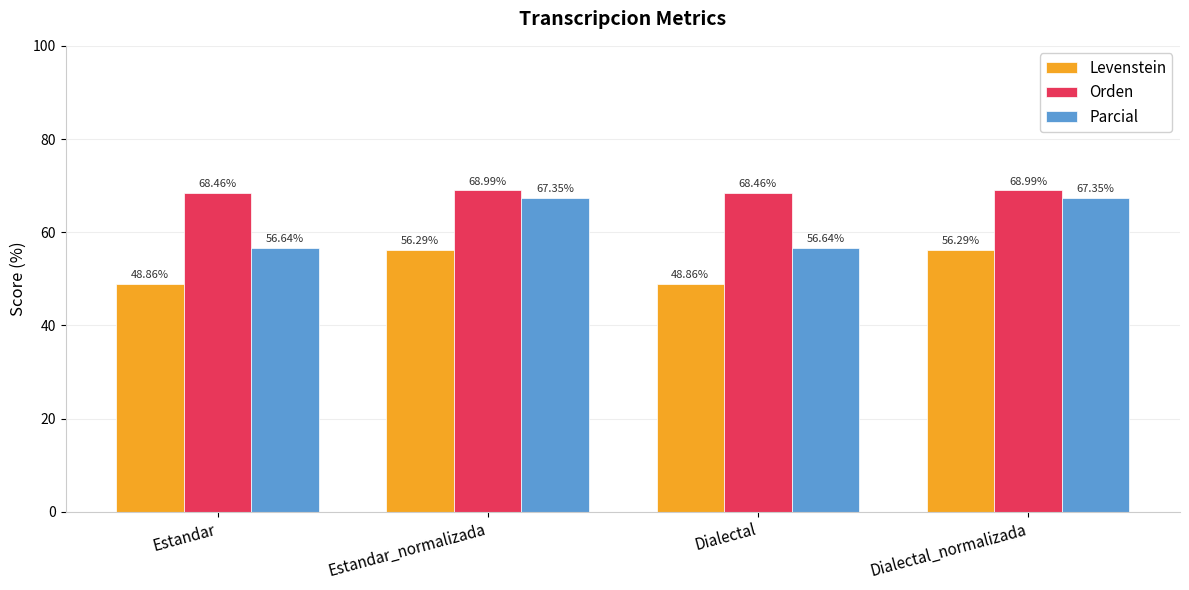

At Dialectal_normalizada, list the series in order from largest to smallest.

Orden, Parcial, Levenstein